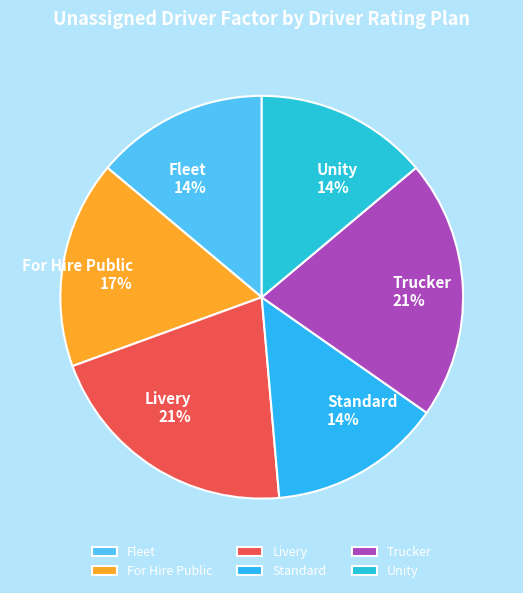

What percentage is the Trucker slice, to the nearest percent?

21%